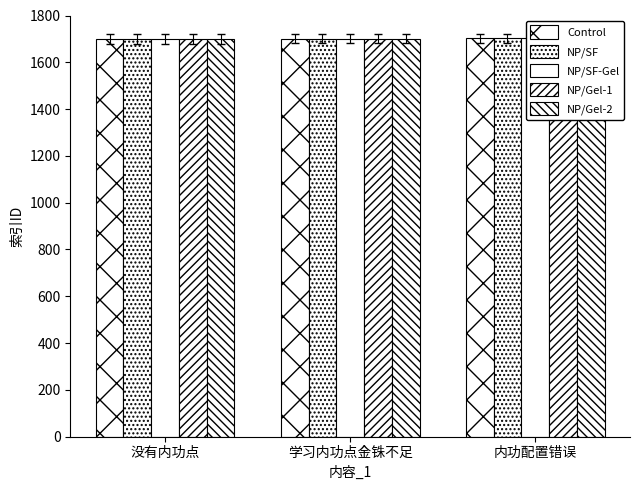

At which label does Control reach its peak?

内功配置错误